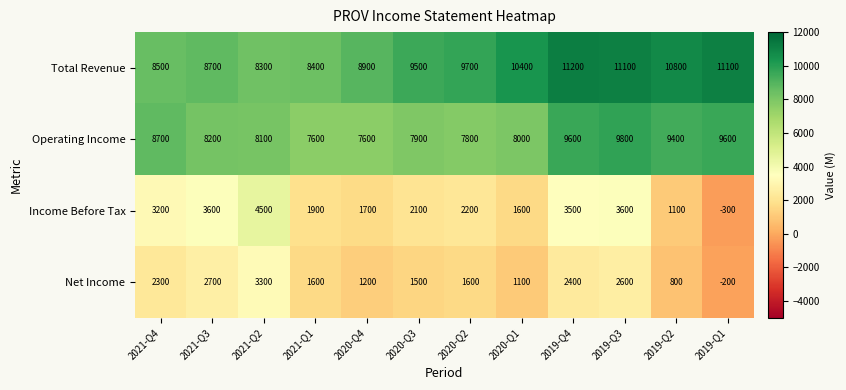

What is the difference between the highest and lowest values at 2019-Q1?

11400